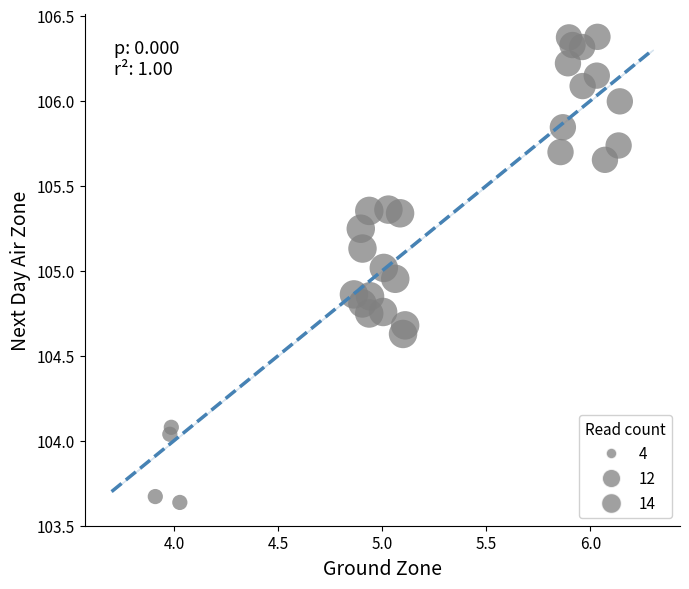

What is the range of X values (max minus min)?

2.2